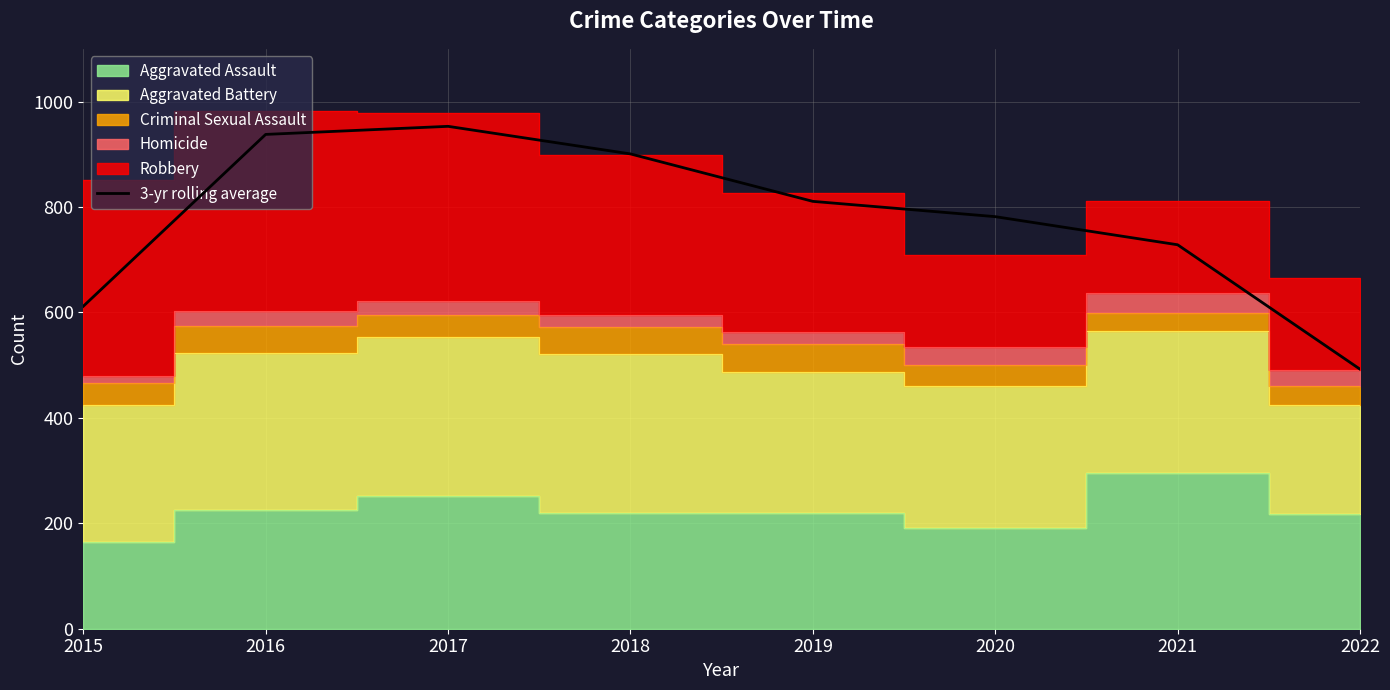

What is the change in value from 2017 to 2022?

-460.7